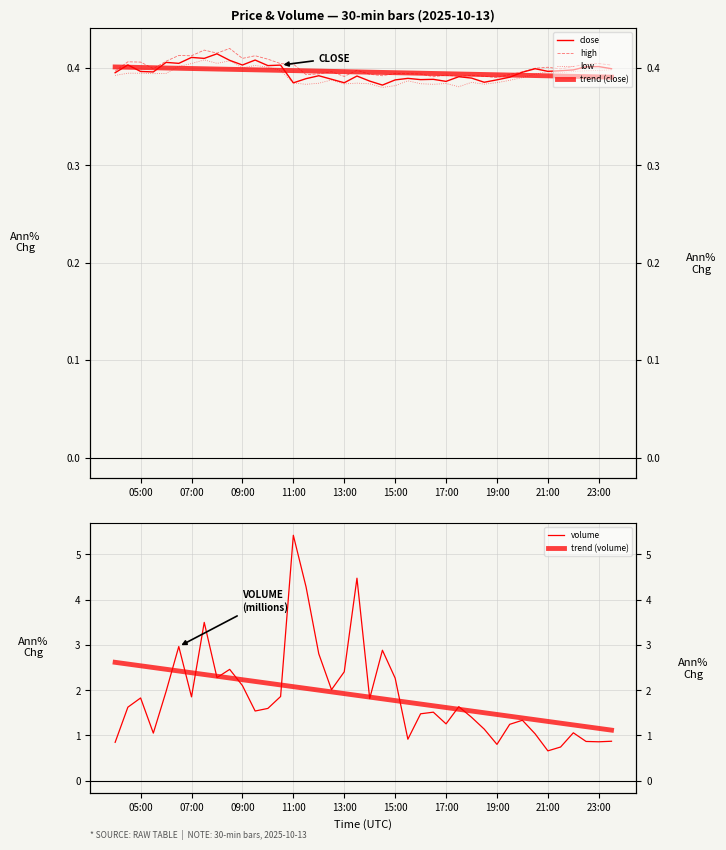

Reading left to right, extract all data points from this chart.

close: 0.4	0.4	0.4	0.4	0.4	0.4	0.4	0.4	0.4	0.4	0.4	0.4	0.4	0.4	0.4	0.4	0.4	0.4	0.4	0.4	0.4	0.4	0.4	0.4	0.4	0.4	0.4	0.4	0.4	0.4	0.4	0.4	0.4	0.4	0.4	0.4	0.4	0.4	0.4	0.4
high: 0.4	0.4	0.4	0.4	0.4	0.4	0.4	0.4	0.4	0.4	0.4	0.4	0.4	0.4	0.4	0.4	0.4	0.4	0.4	0.4	0.4	0.4	0.4	0.4	0.4	0.4	0.4	0.4	0.4	0.4	0.4	0.4	0.4	0.4	0.4	0.4	0.4	0.4	0.4	0.4
low: 0.4	0.4	0.4	0.4	0.4	0.4	0.4	0.4	0.4	0.4	0.4	0.4	0.4	0.4	0.4	0.4	0.4	0.4	0.4	0.4	0.4	0.4	0.4	0.4	0.4	0.4	0.4	0.4	0.4	0.4	0.4	0.4	0.4	0.4	0.4	0.4	0.4	0.4	0.4	0.4
trend (close): 0.4	0.4	0.4	0.4	0.4	0.4	0.4	0.4	0.4	0.4	0.4	0.4	0.4	0.4	0.4	0.4	0.4	0.4	0.4	0.4	0.4	0.4	0.4	0.4	0.4	0.4	0.4	0.4	0.4	0.4	0.4	0.4	0.4	0.4	0.4	0.4	0.4	0.4	0.4	0.4
volume: 0.8	1.6	1.8	1.1	2.0	3.0	1.9	3.5	2.3	2.5	2.1	1.5	1.6	1.9	5.4	4.3	2.8	2.0	2.4	4.5	1.8	2.9	2.3	0.9	1.5	1.5	1.3	1.6	1.4	1.1	0.8	1.2	1.3	1.0	0.7	0.7	1.1	0.9	0.9	0.9
trend (volume): 2.6	2.6	2.5	2.5	2.5	2.4	2.4	2.3	2.3	2.3	2.2	2.2	2.2	2.1	2.1	2.0	2.0	2.0	1.9	1.9	1.8	1.8	1.8	1.7	1.7	1.7	1.6	1.6	1.5	1.5	1.5	1.4	1.4	1.3	1.3	1.3	1.2	1.2	1.2	1.1